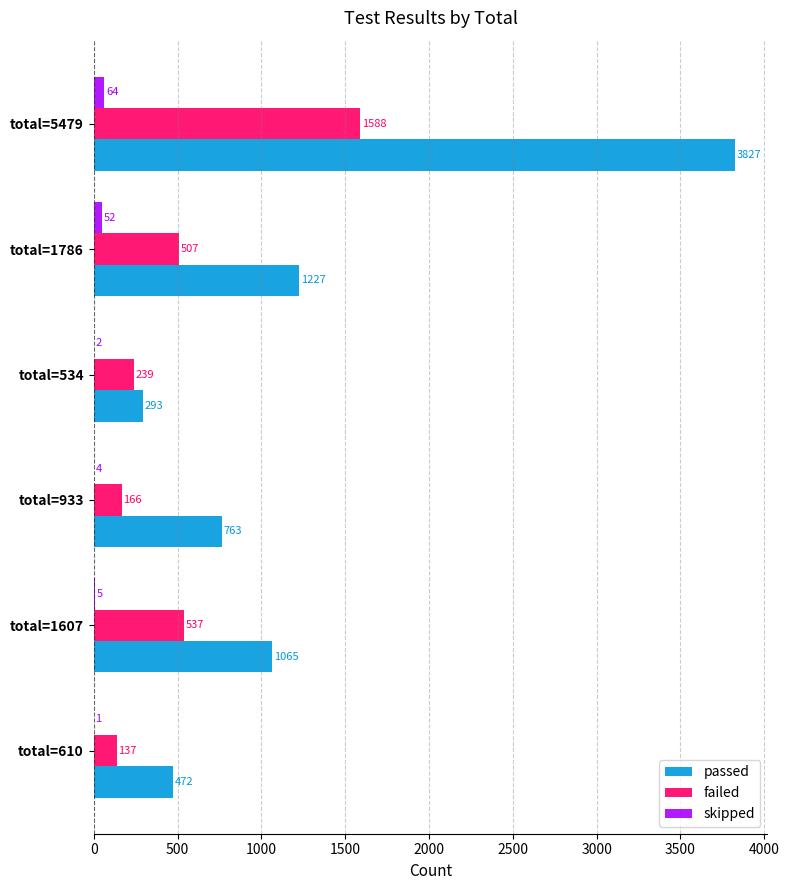

At which category is the sum across all series the highest?

total=5479